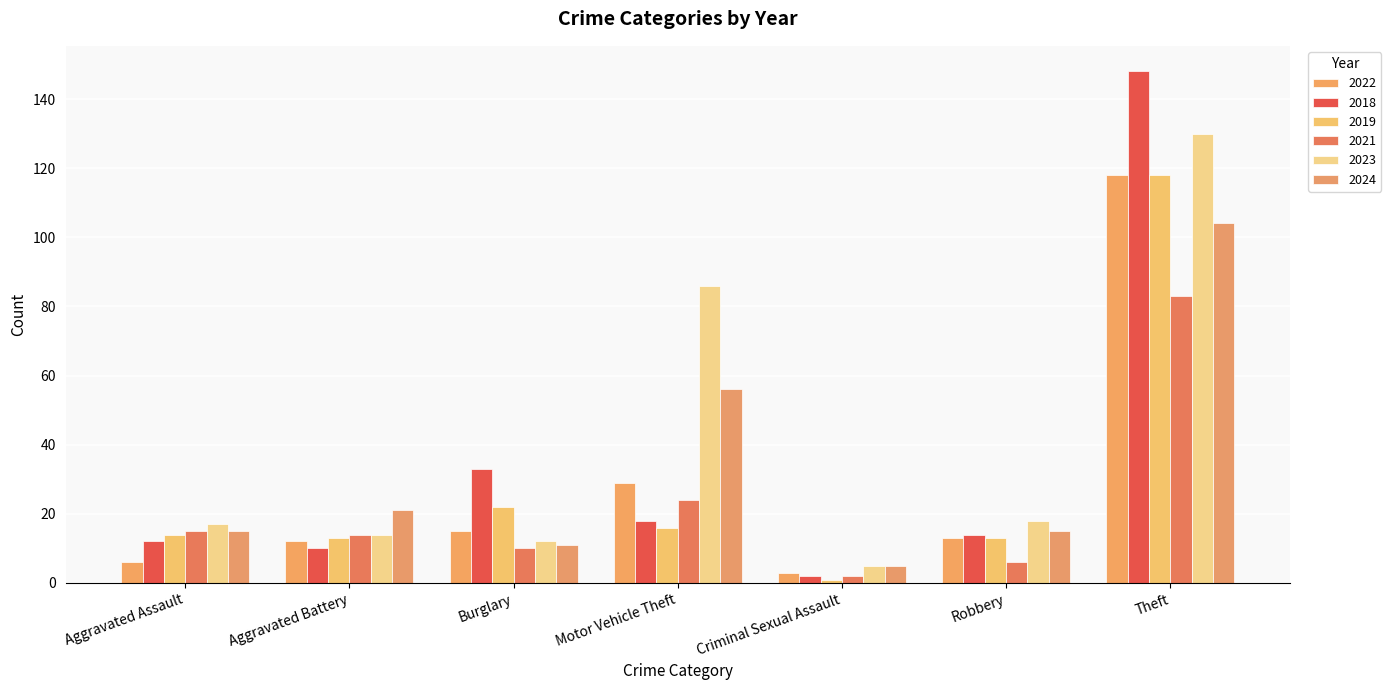

What is the sum of all 2021 values?

154